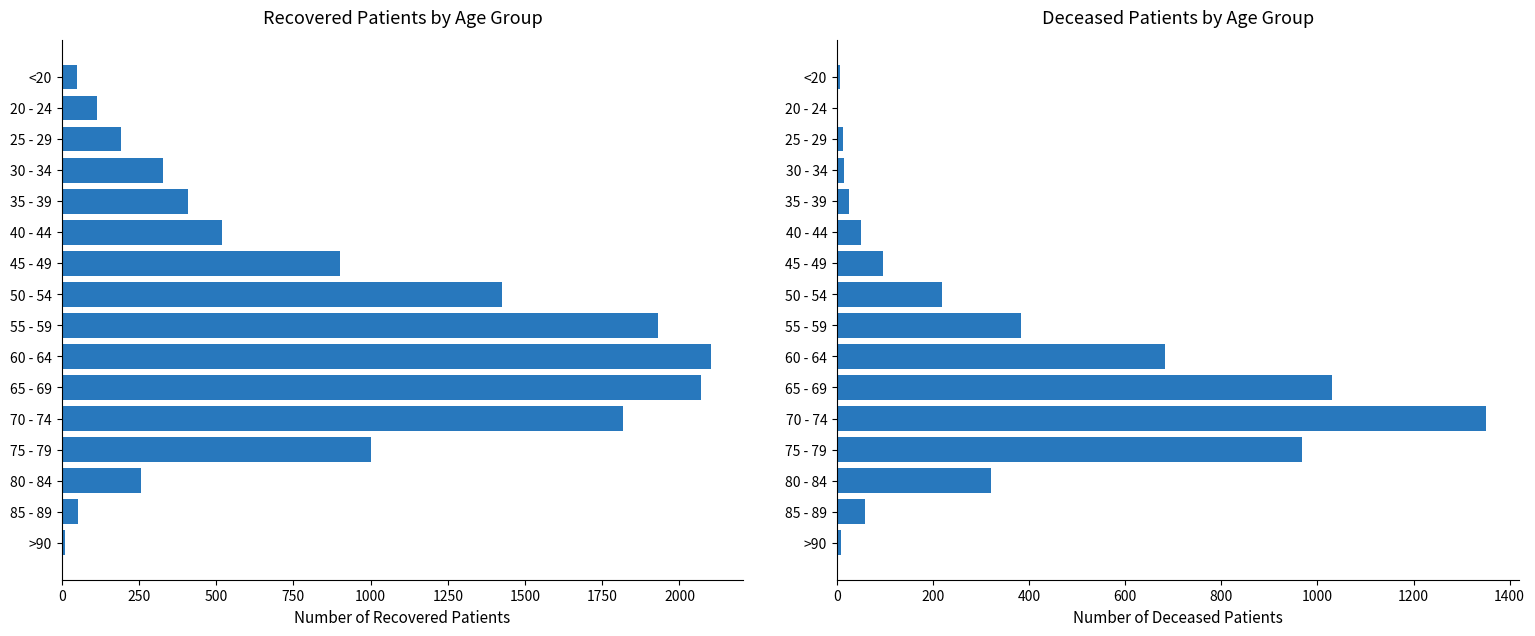

Count the number of categories in the chart.

16